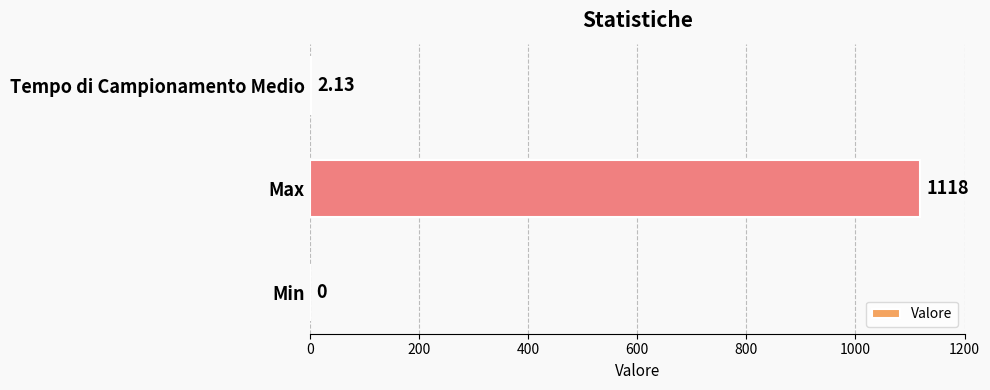

What is the sum of the values at Min and Max?

1118.0